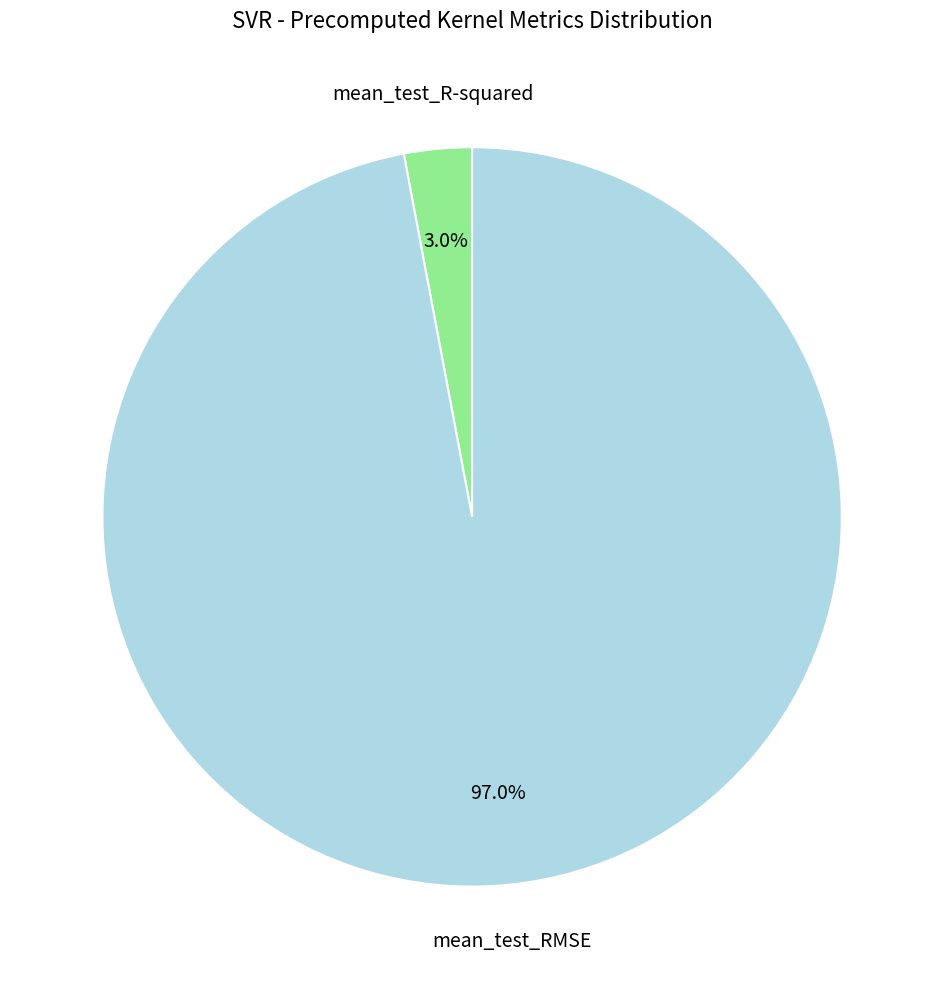

To the nearest percent, what is the average slice percentage?

50%